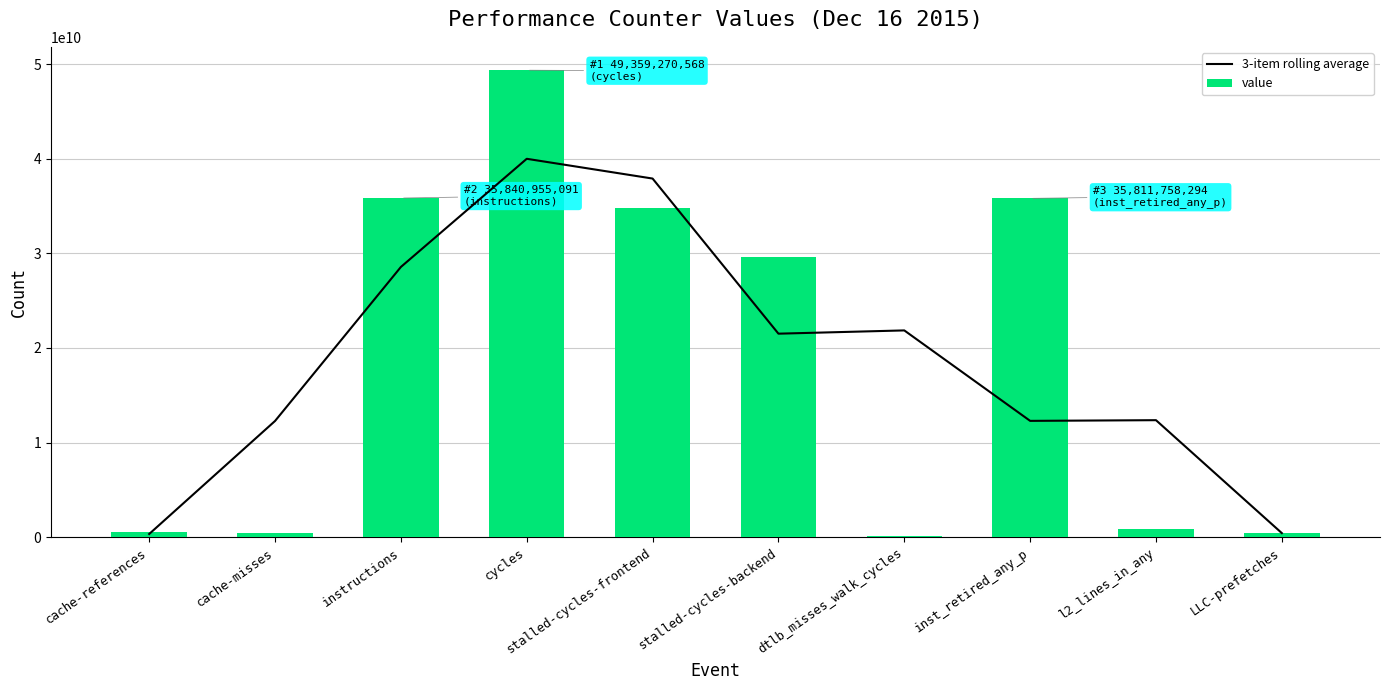

What is the average value of the 3-item rolling average series?

18749734542.3